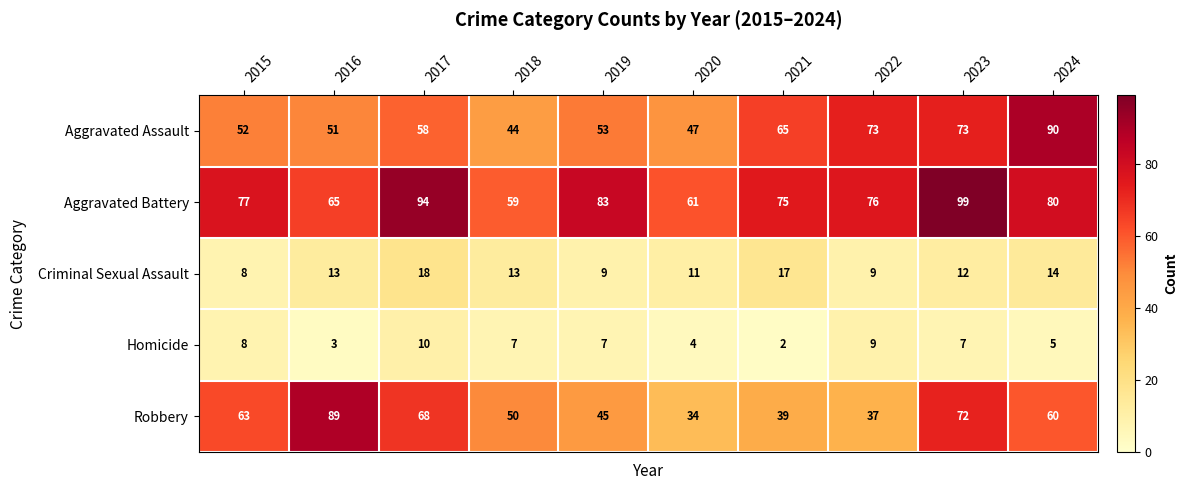

At which label is Robbery closest to 61?

2024